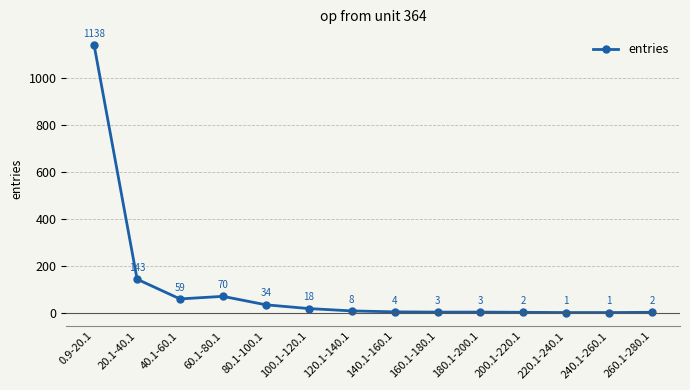

Reading left to right, extract all data points from this chart.

1138	143	59	70	34	18	8	4	3	3	2	1	1	2